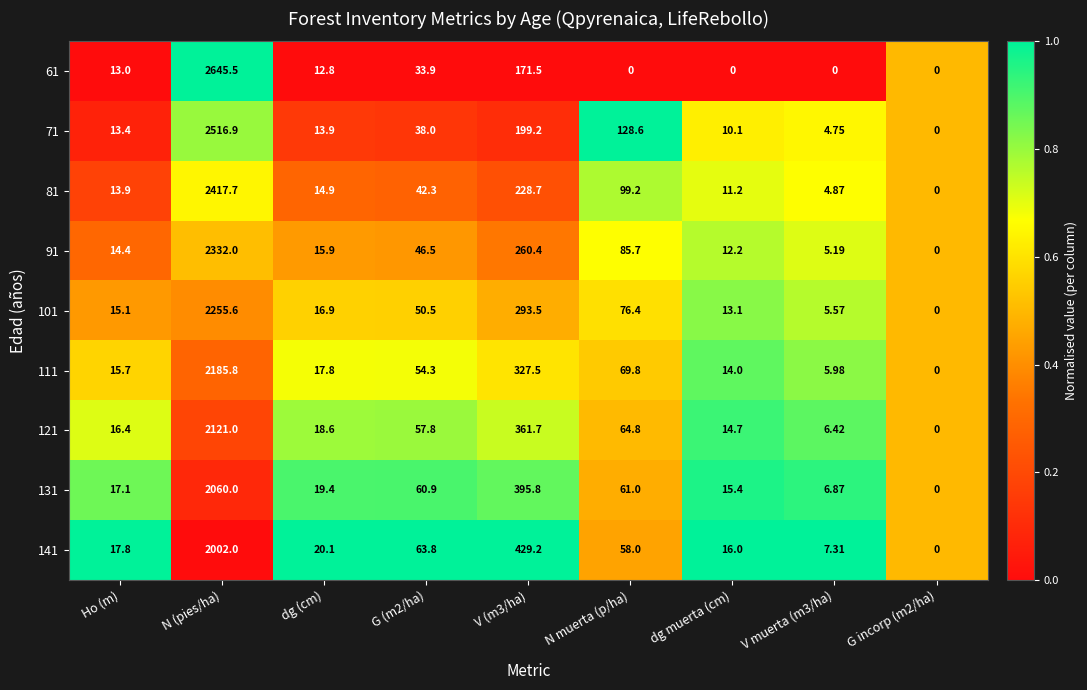

Which series has the largest total across all categories?

71